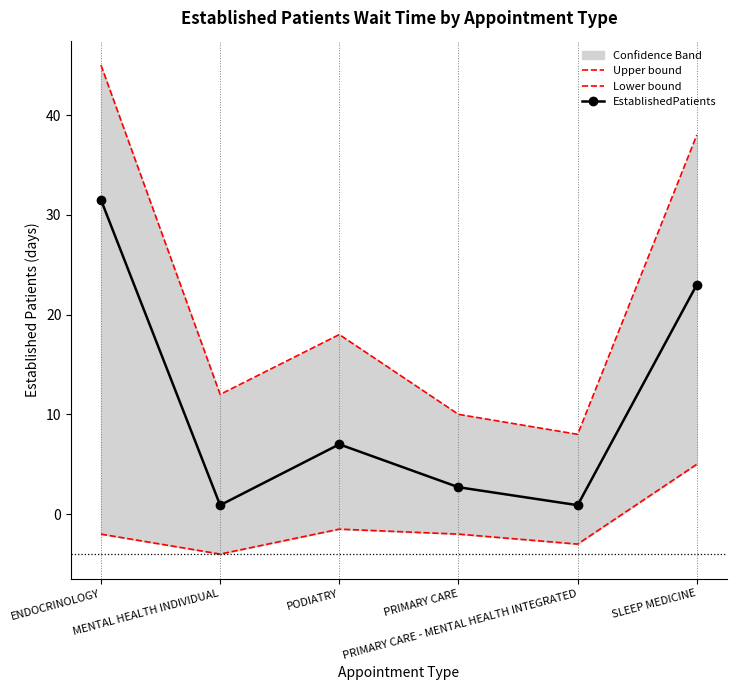

True or false: EstablishedPatients has a value of 50.3 at ENDOCRINOLOGY.

False